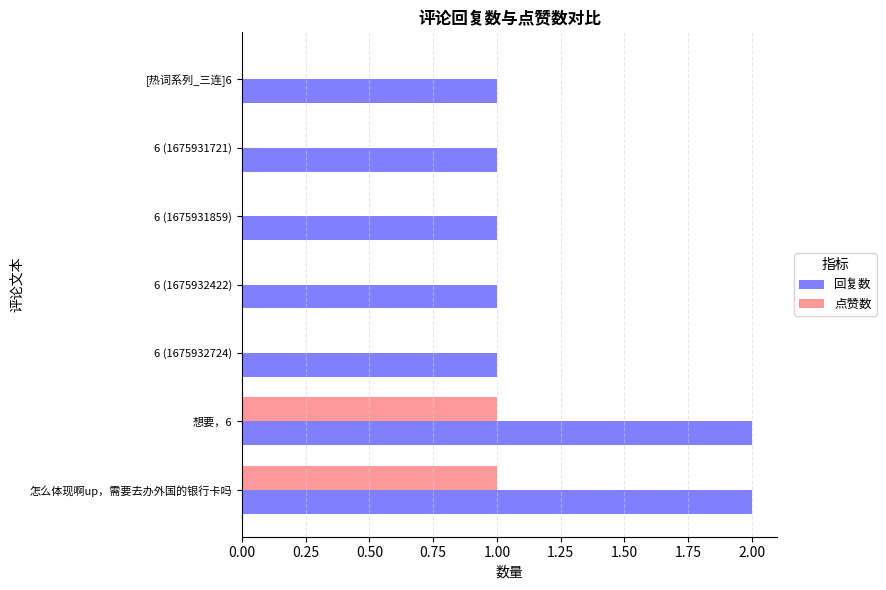

What is the sum of all 回复数 values?

9